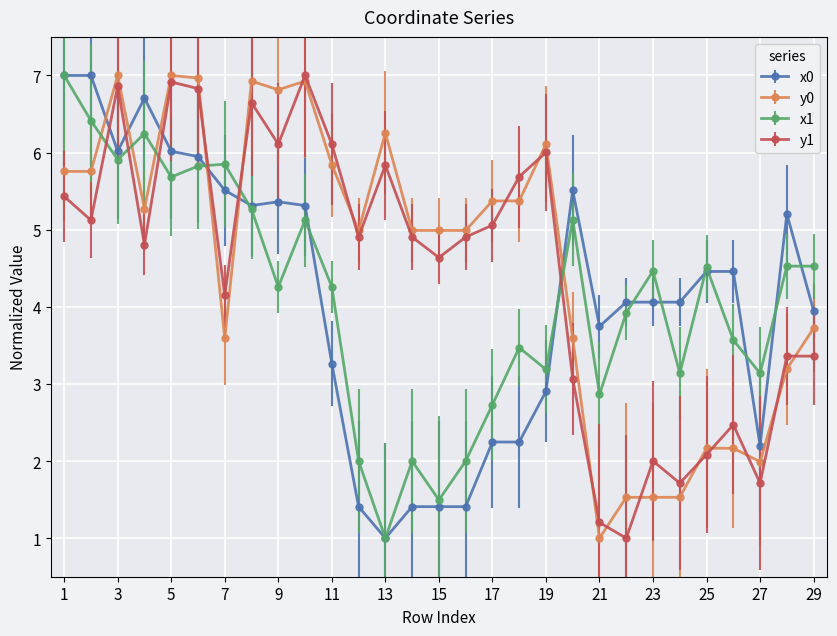

How many lines are shown in the chart?

4